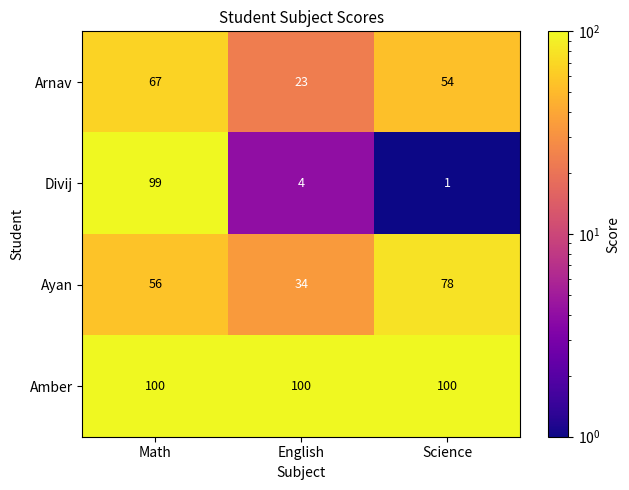

The value of Divij at Science is 1. True or false?

True